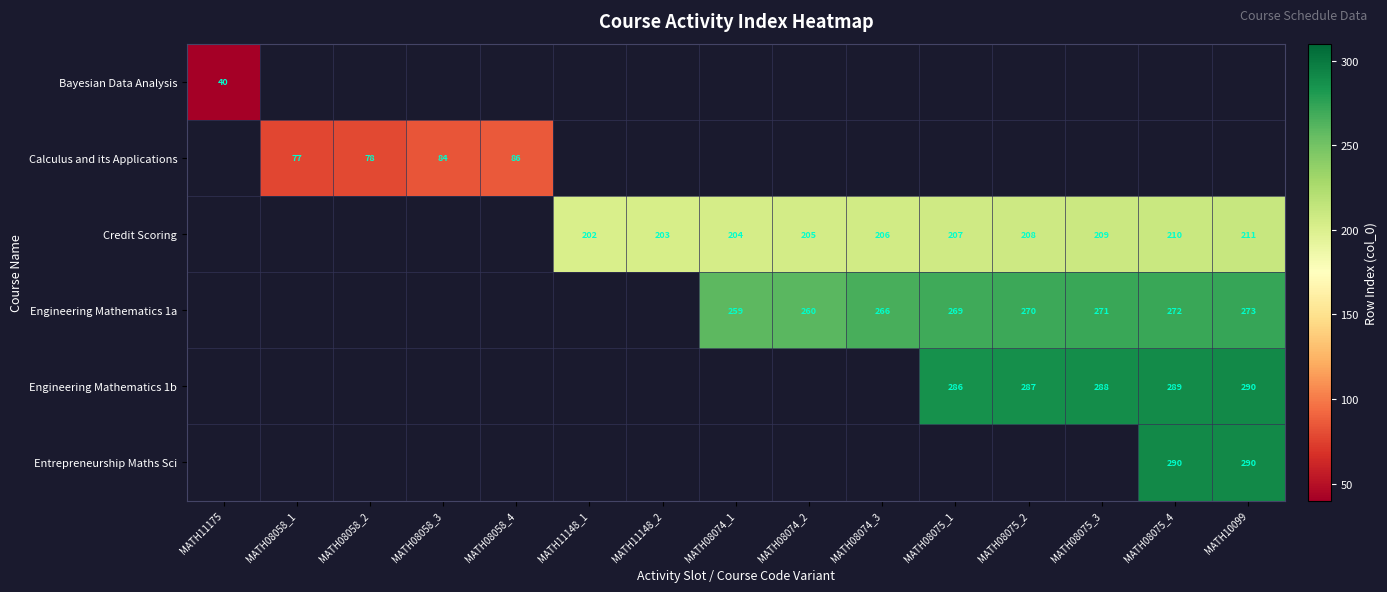

How many series are shown in this chart?

6